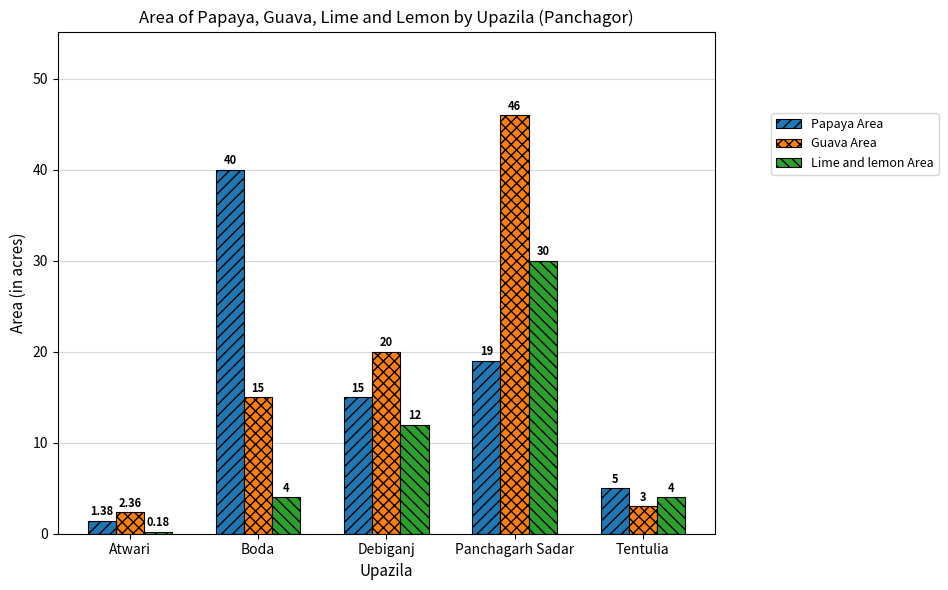

What is the total value across all series at Debiganj?

47.0